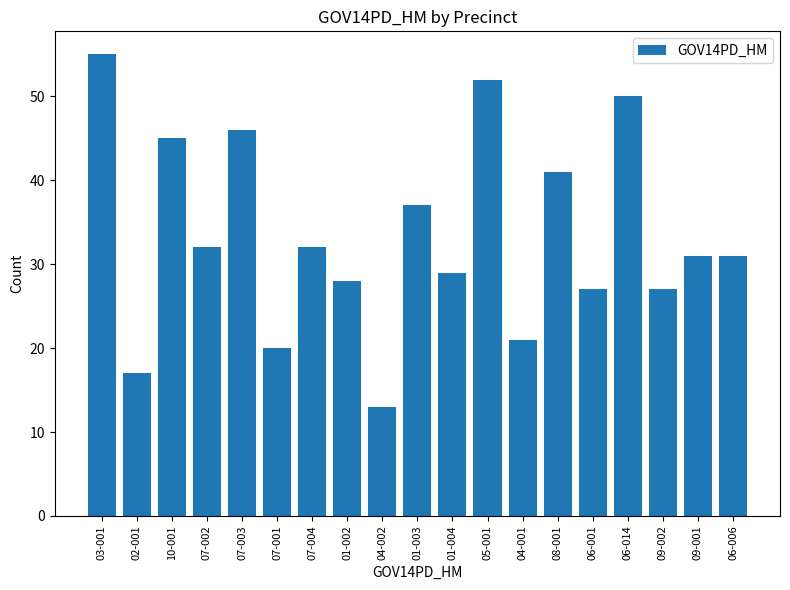

How many distinct data groups are displayed?

1